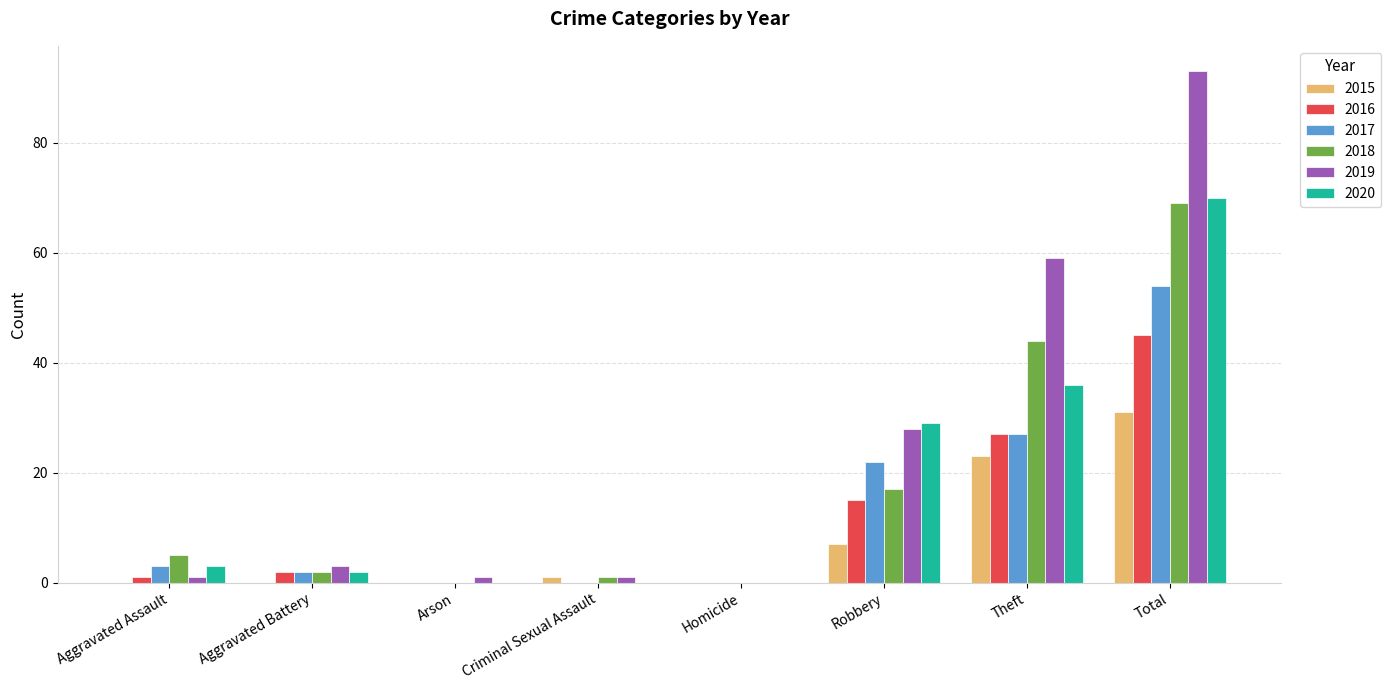

Between Aggravated Assault and Robbery, which series saw the biggest shift?

2019